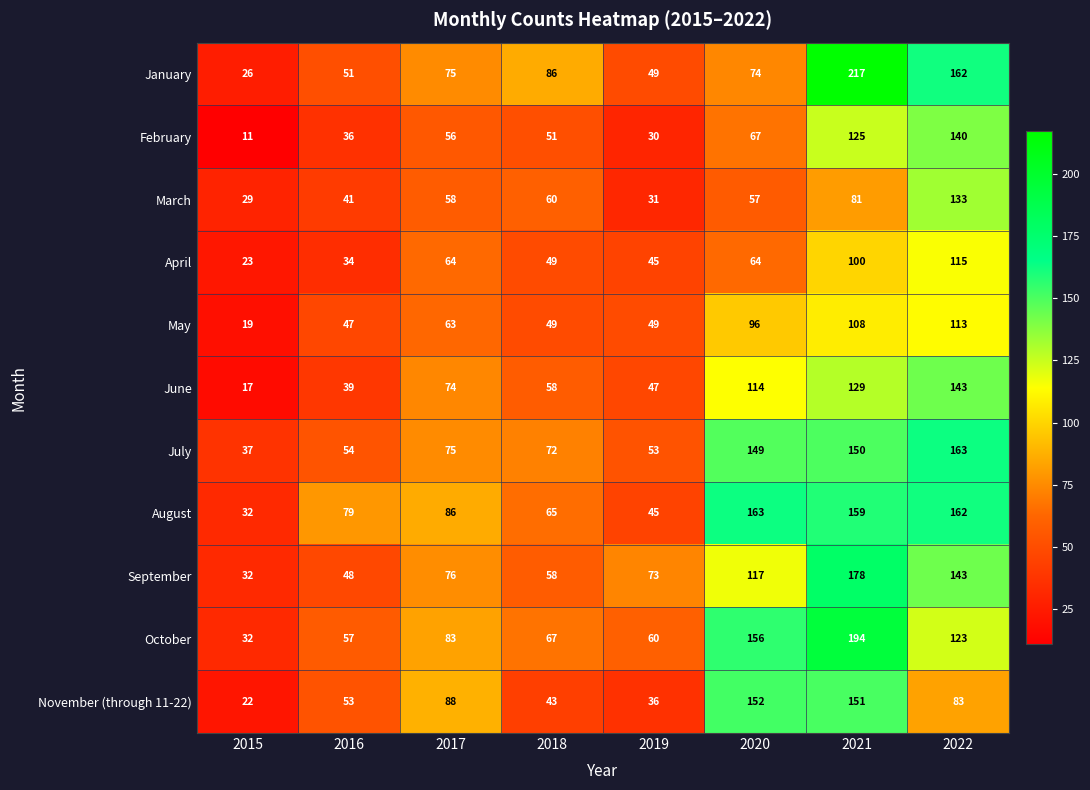

At which label is October closest to 113?

2022